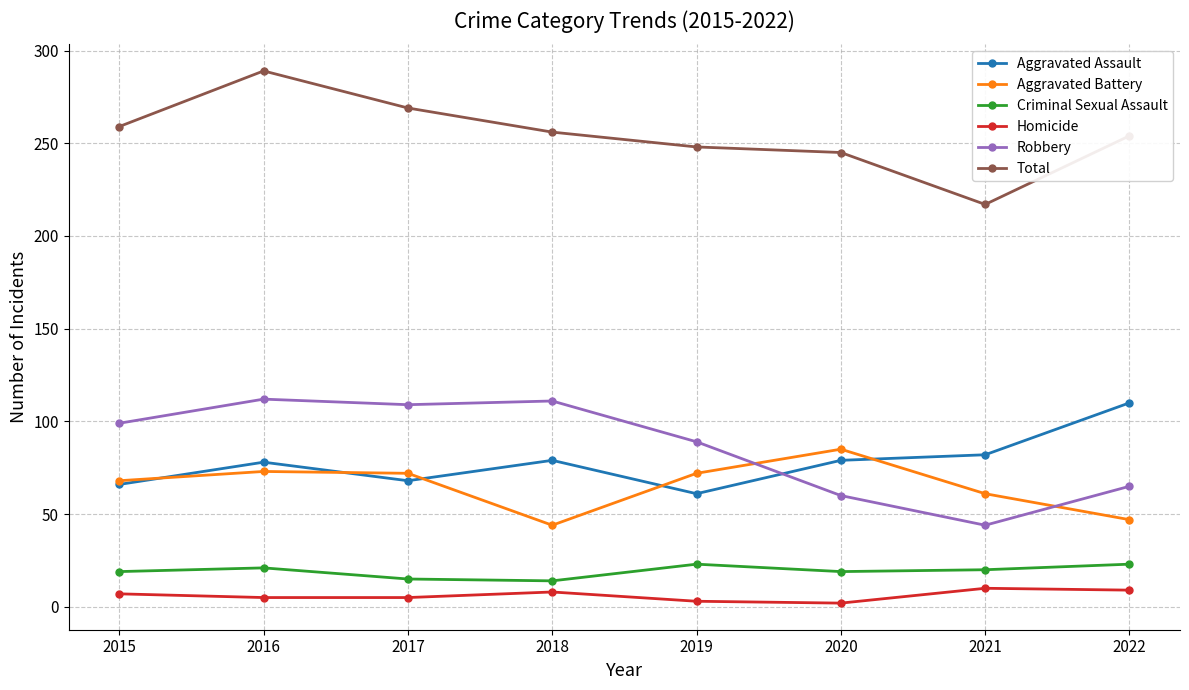

Between 2018 and 2019, which series saw the biggest shift?

Aggravated Battery